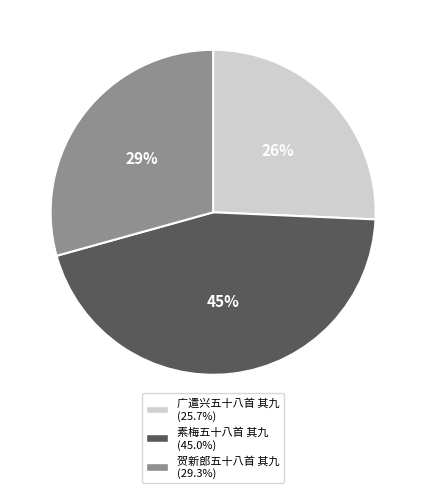

True or false: 贺新郎五十八首 其九 accounts for 21% of the total.

False